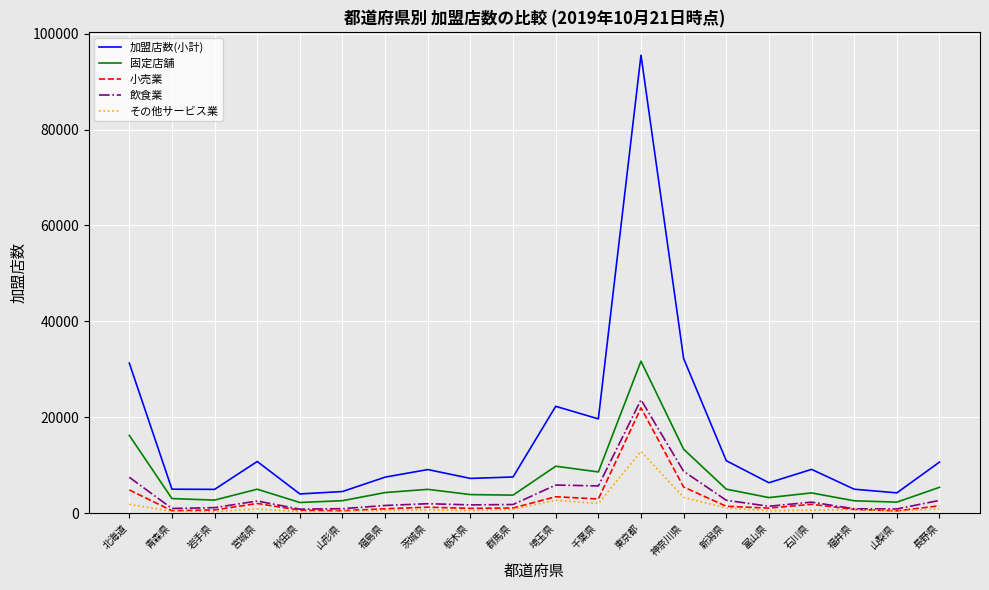

What position from the right is 山形県?

15